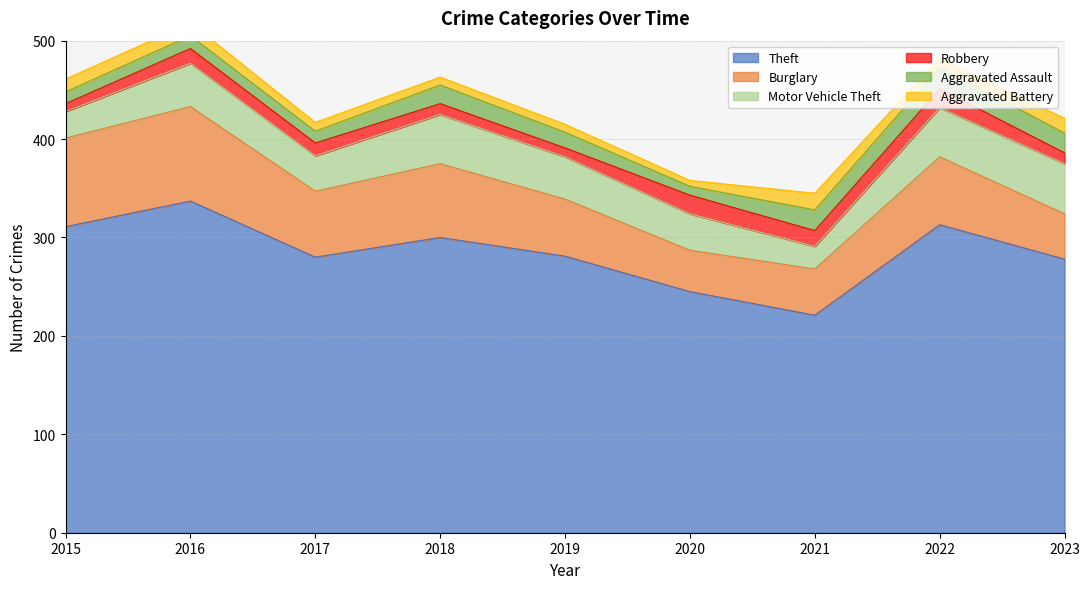

Which series has the largest total across all categories?

Theft